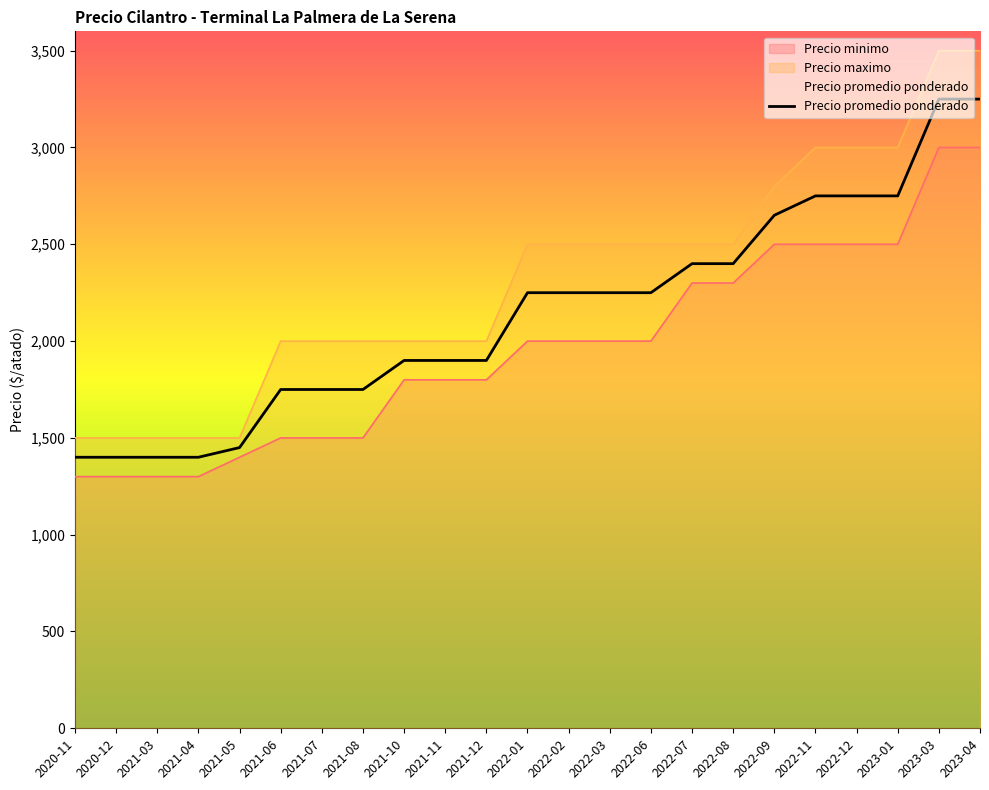

What position from the right is 2022-02?

11